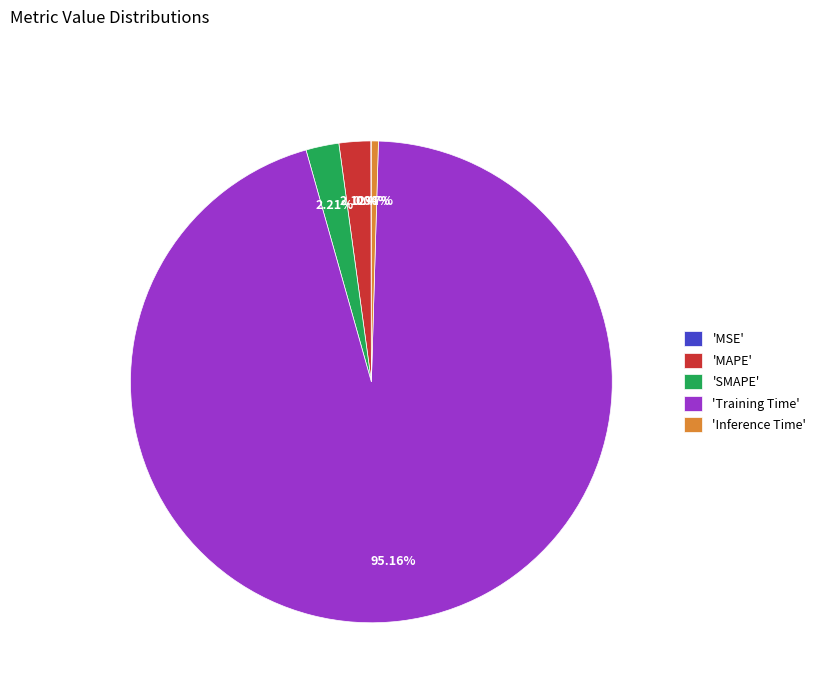

What is the majority slice?

'Training Time'